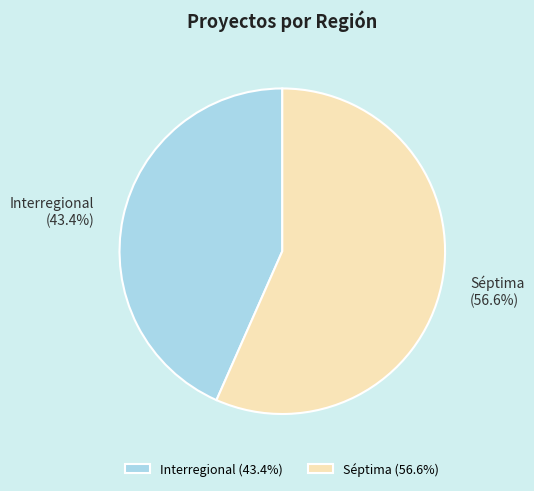

What percentage is NOT represented by Interregional (43.4%)?

56.6%